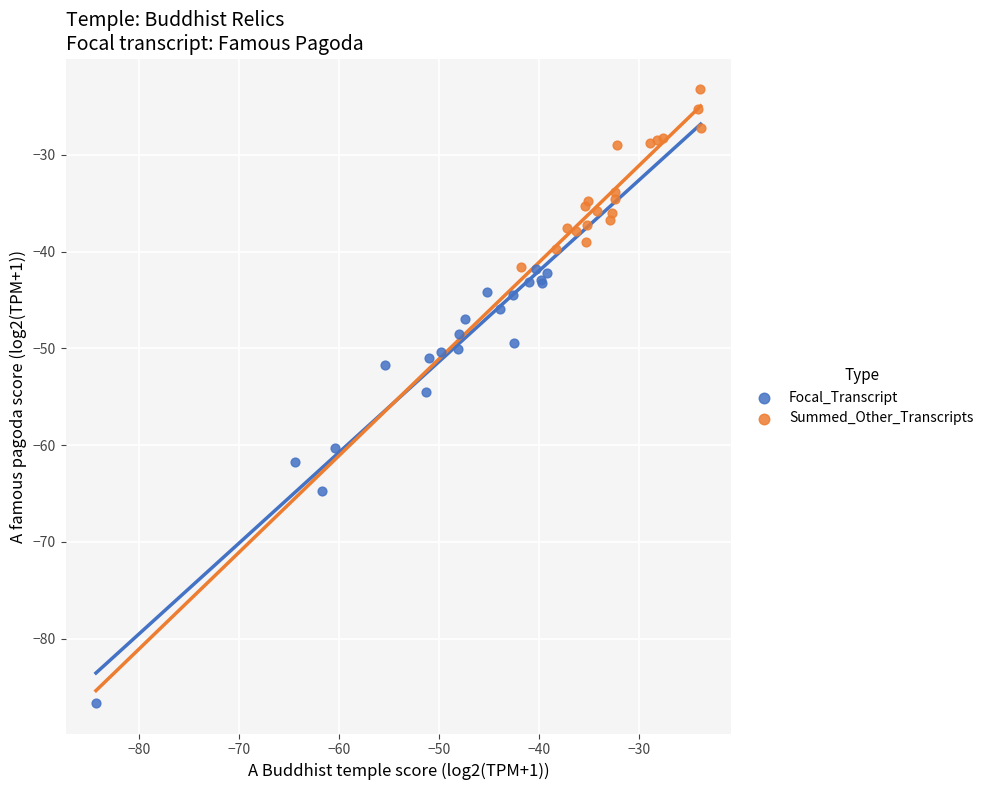

Which series has the widest spread of Y values?

Focal_Transcript